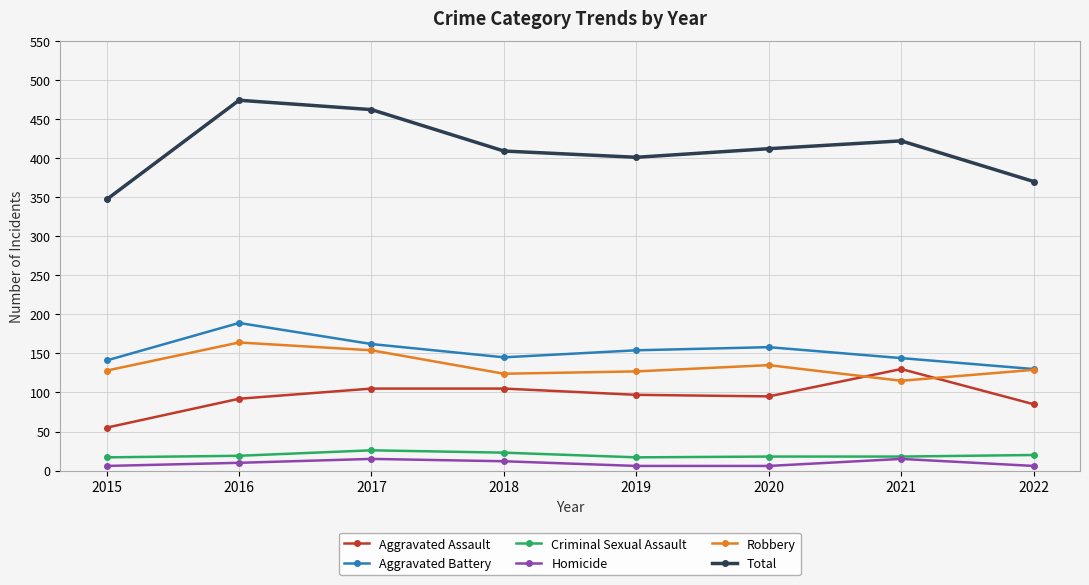

Between 2015 and 2019, which series saw the biggest shift?

Total